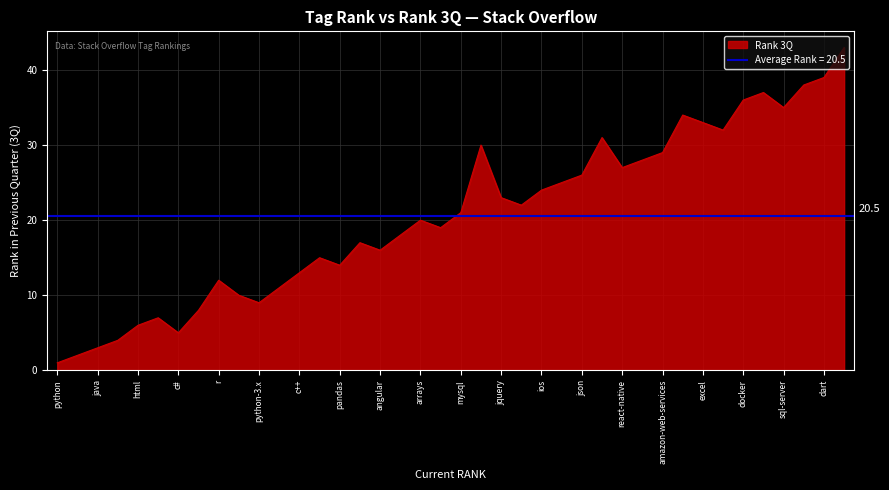

The value of Rank 3Q at amazon-web-services is 43. True or false?

False